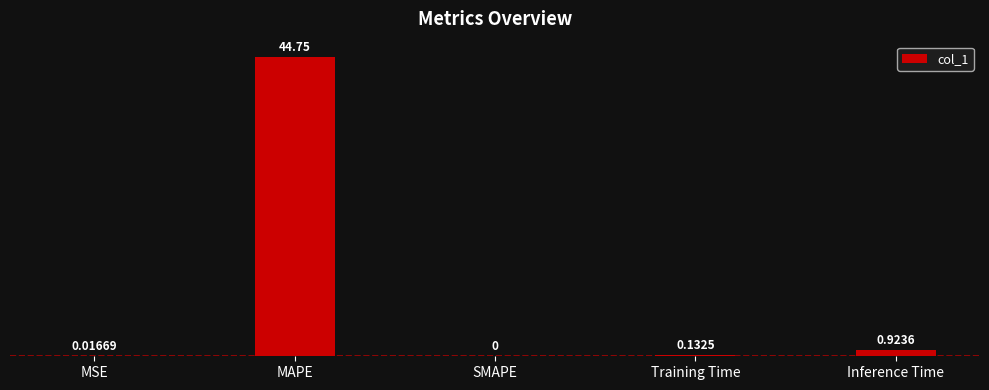

At which label is the value closest to 22?

Inference Time